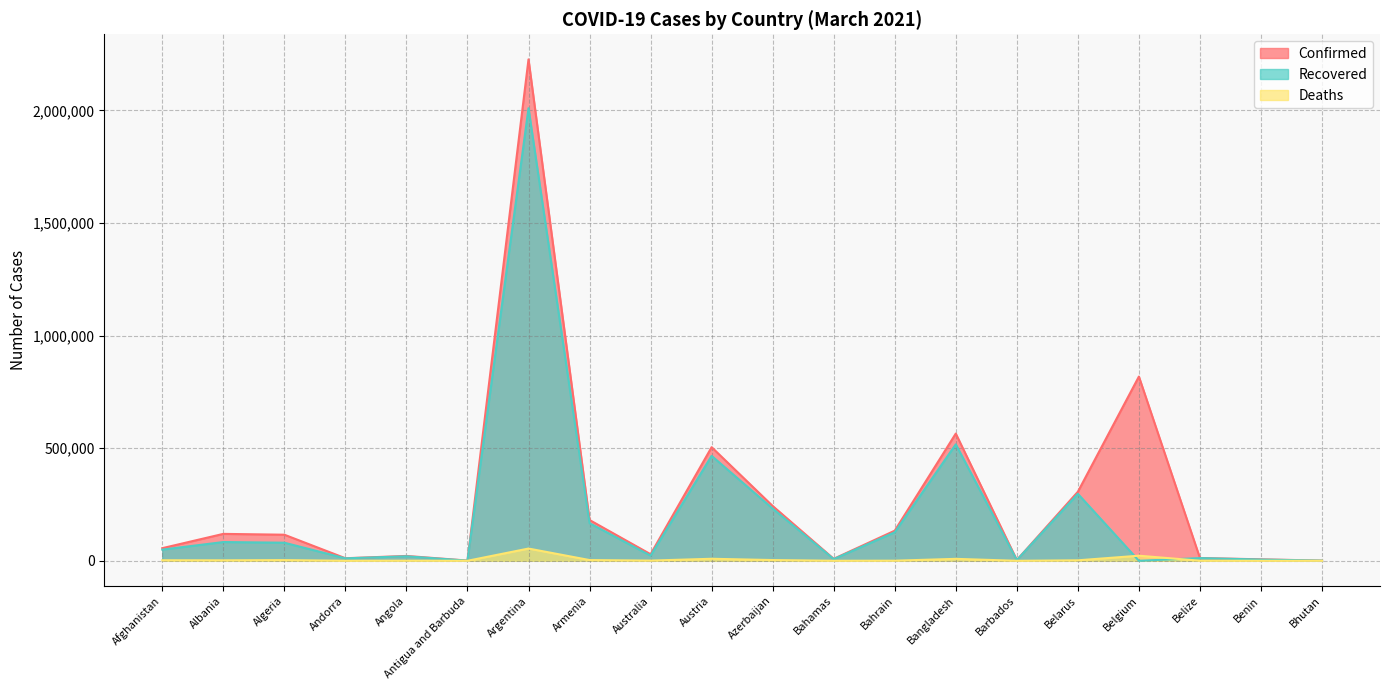

Is it true that Recovered equals 1039 at Antigua and Barbuda?

False